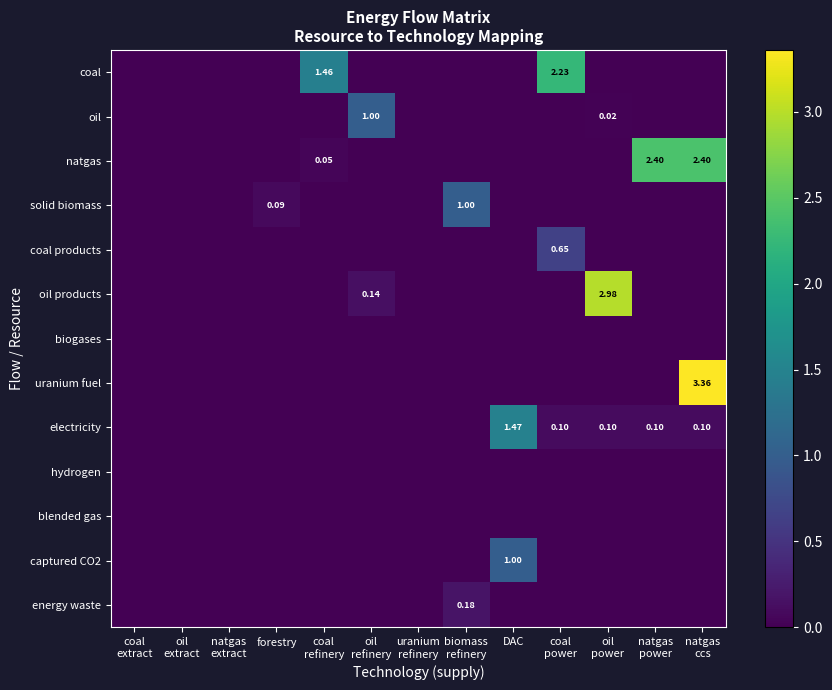

At which label does coal reach its peak?

coal power